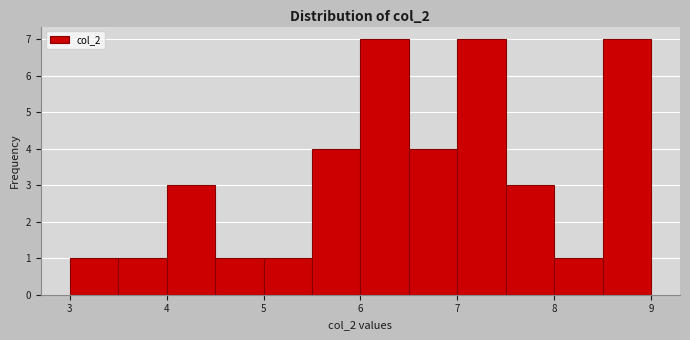

How tall is the bar that spans 6.5 to 7.0 on the x-axis? The values are not printed on the chart, so give them approximately, as read against the axis.

4